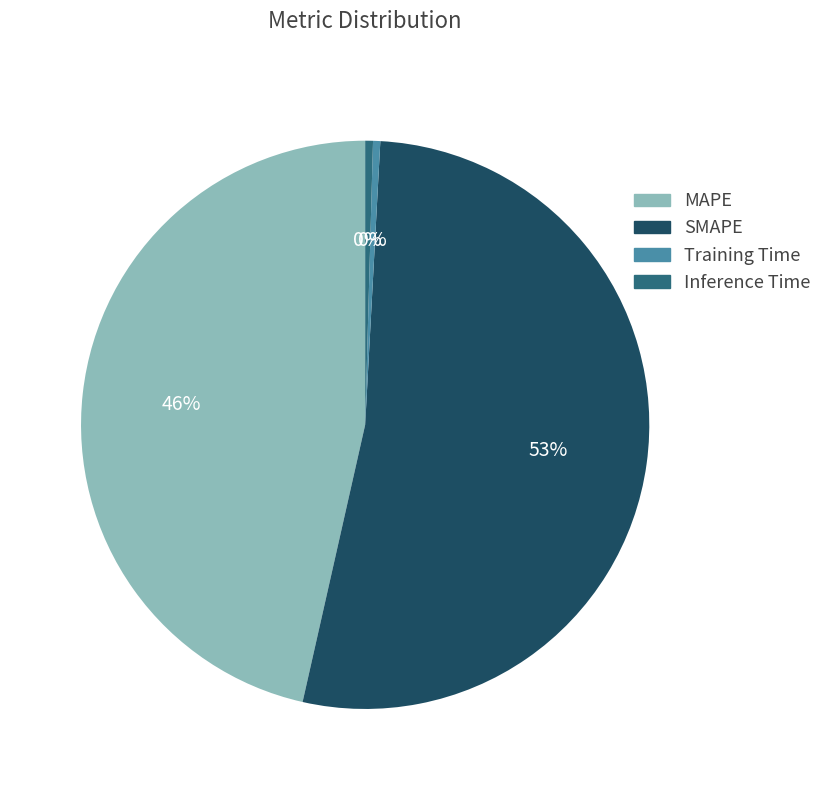

Is there a majority slice in this chart?

Yes